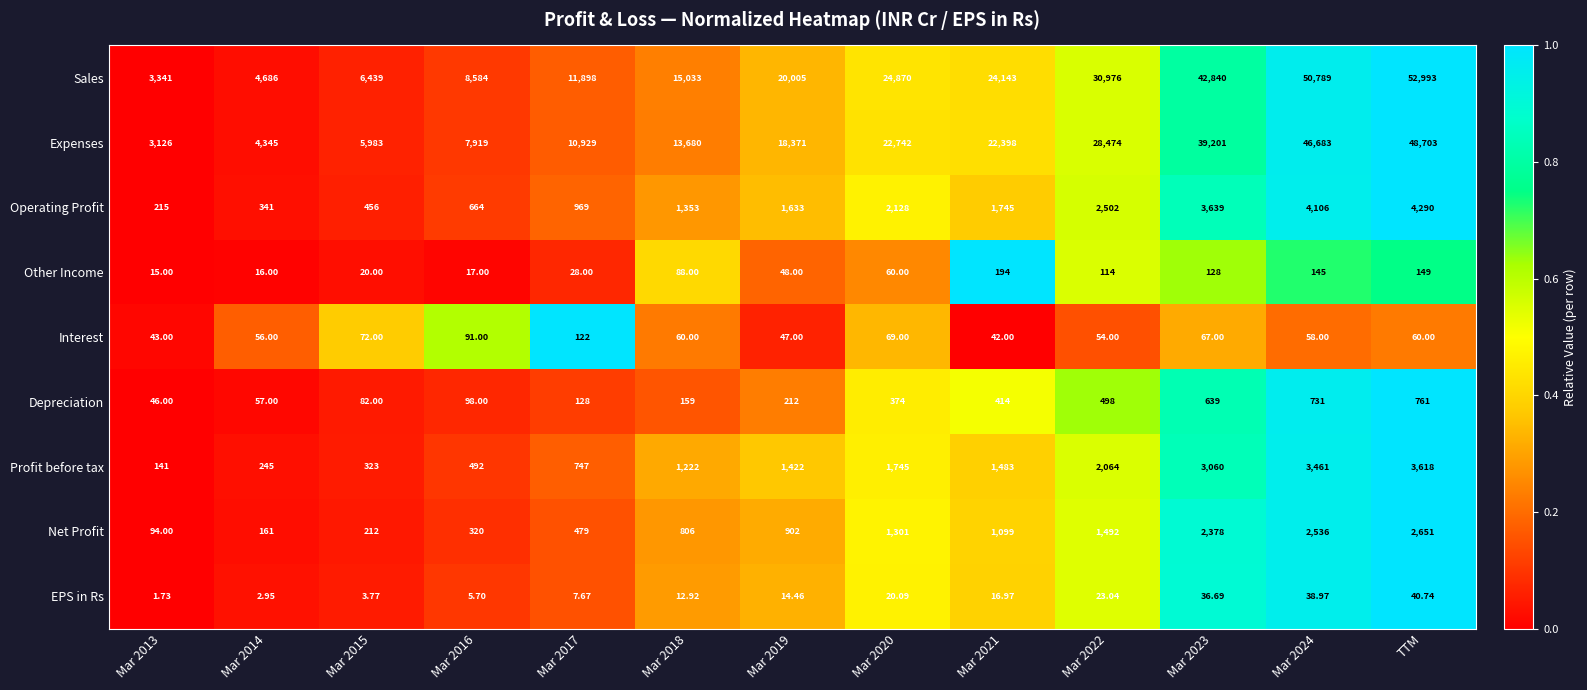

List the series in order of their peak value, highest first.

Sales, Expenses, Operating Profit, Profit before tax, Net Profit, Depreciation, Other Income, Interest, EPS in Rs